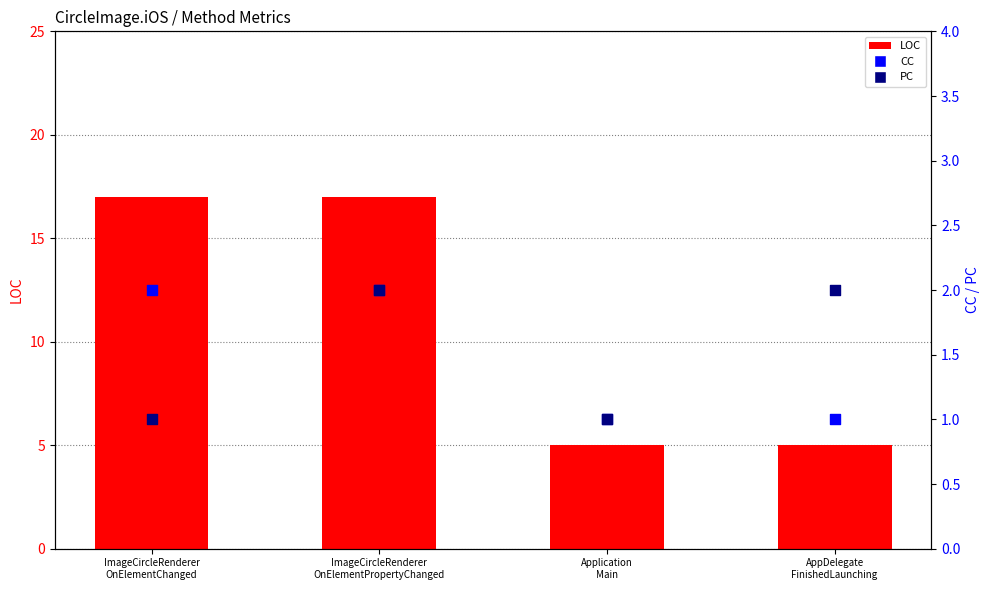

Which series contains the highest Y value?

LOC